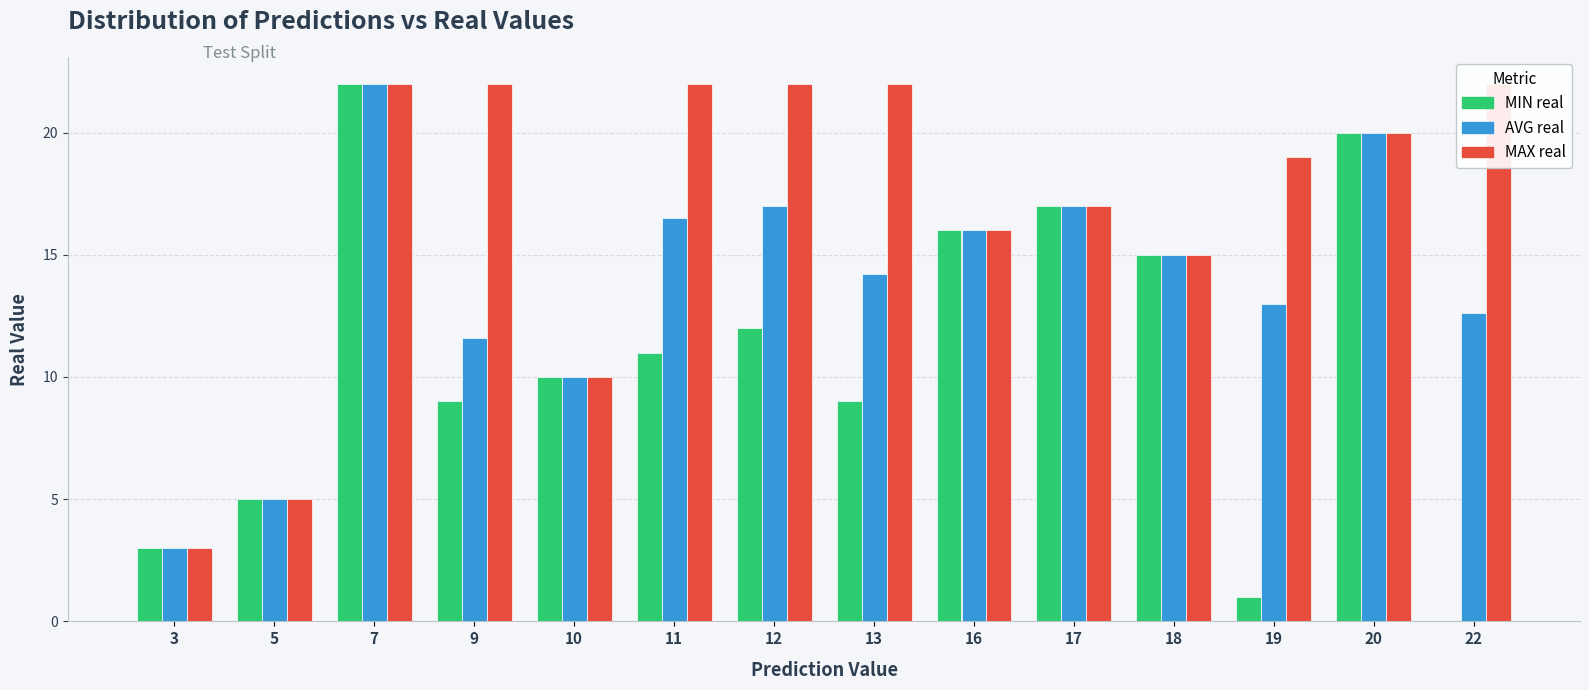

What is the sum of the MIN real values at 19 and 18?

16.0